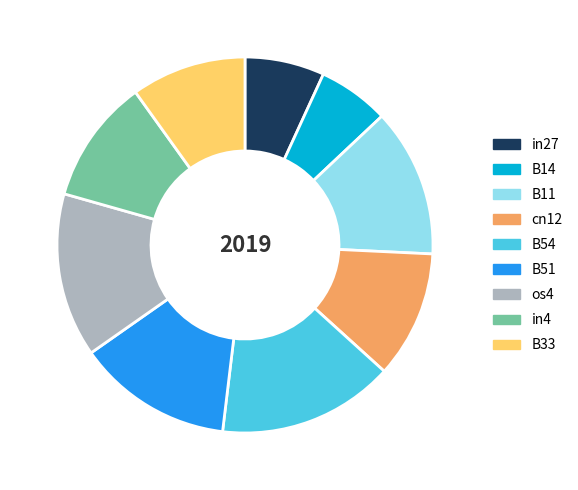

Does B11 account for over 50% of the chart?

No